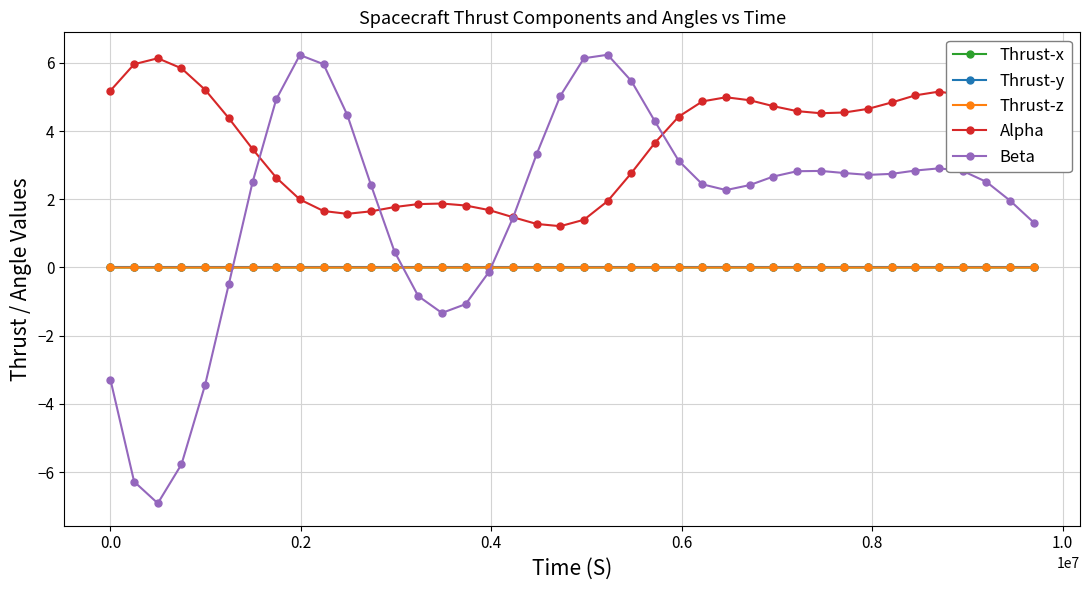

What is the smallest value displayed?

-6.9